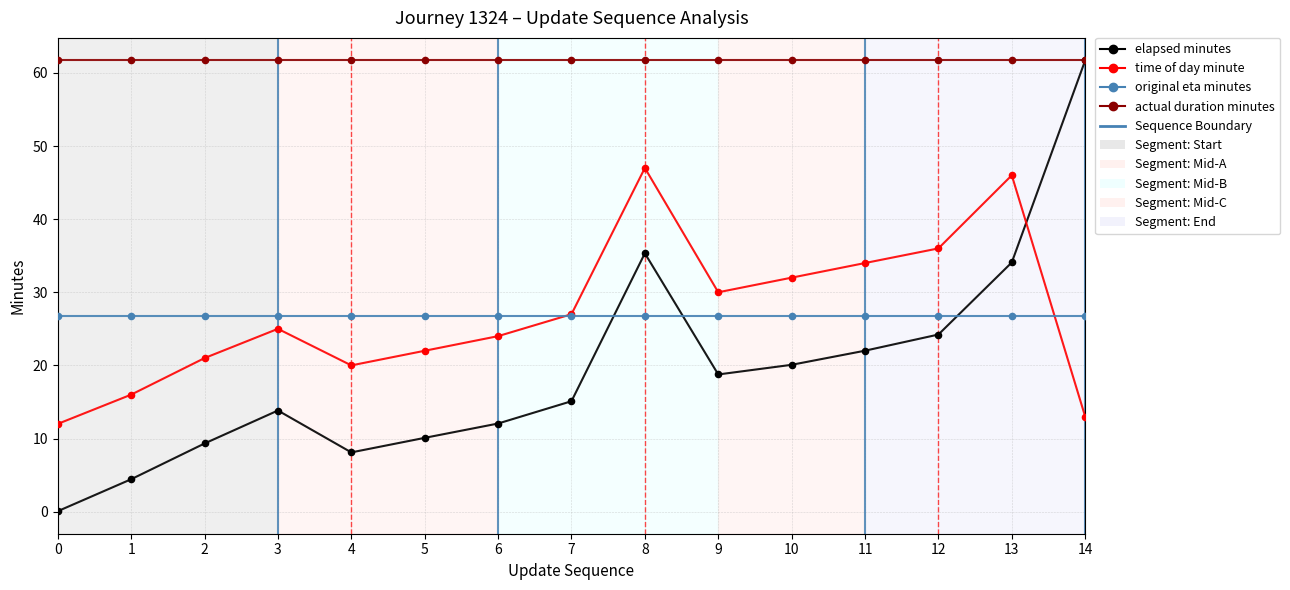

What is the total value across all series at 13?

168.6